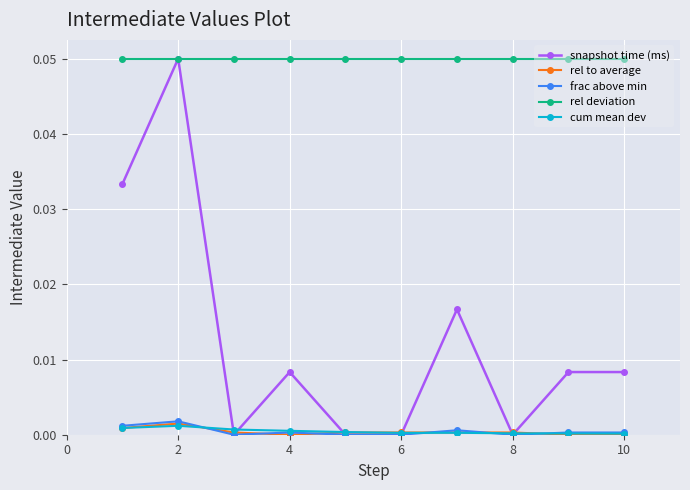

Which series has the largest total across all categories?

rel deviation